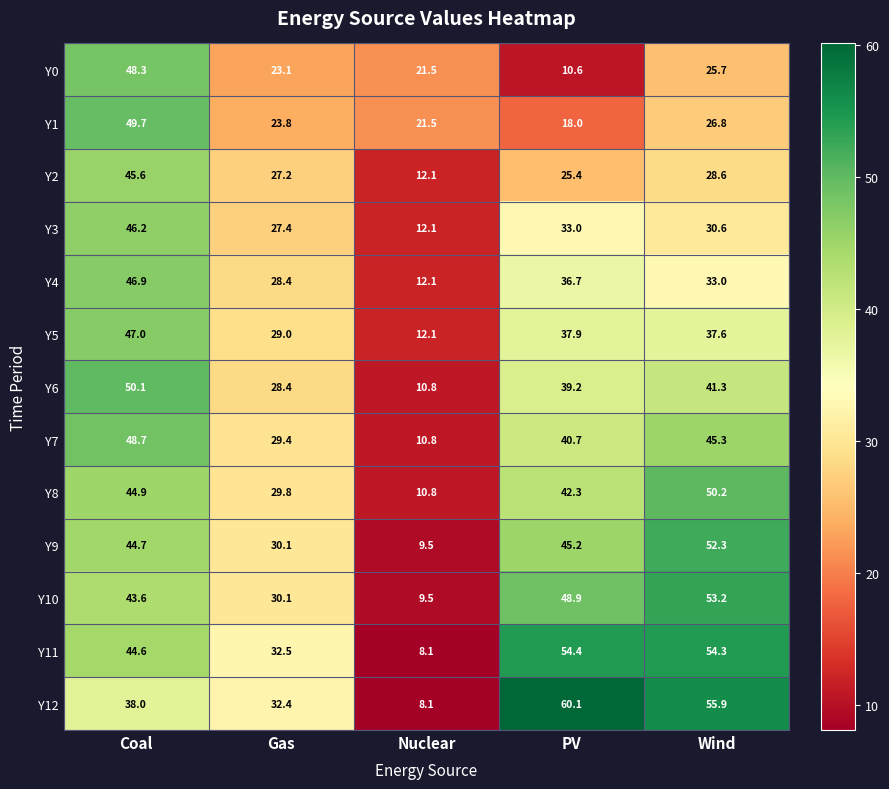

What is the approximate value of Y10 at Coal?

43.6